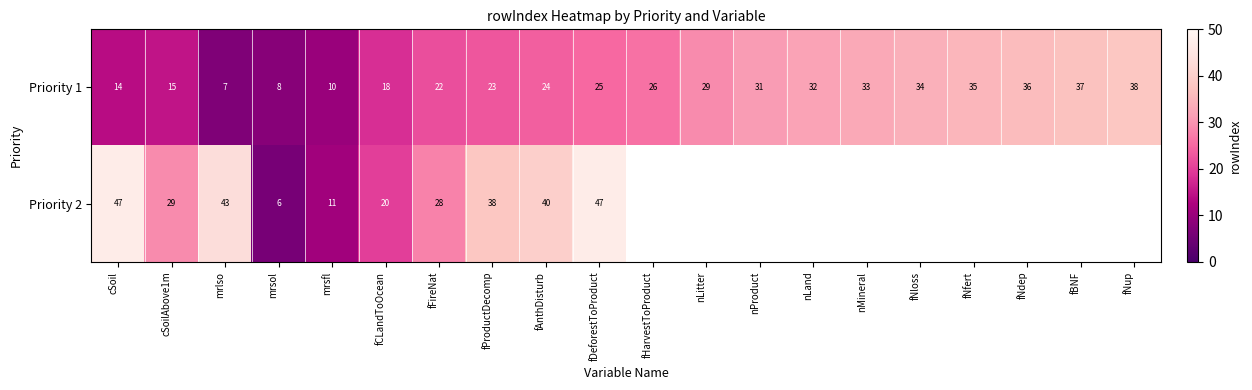

What value does the Priority 1 series have at mrsol, to the nearest 10?

10